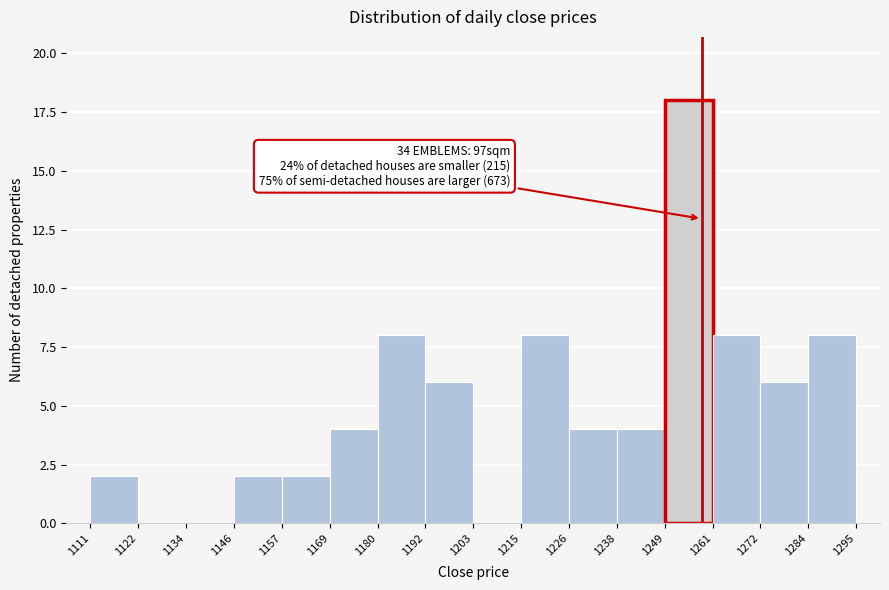

Over which range of the x-axis is the bar tallest?

1249 to 1261